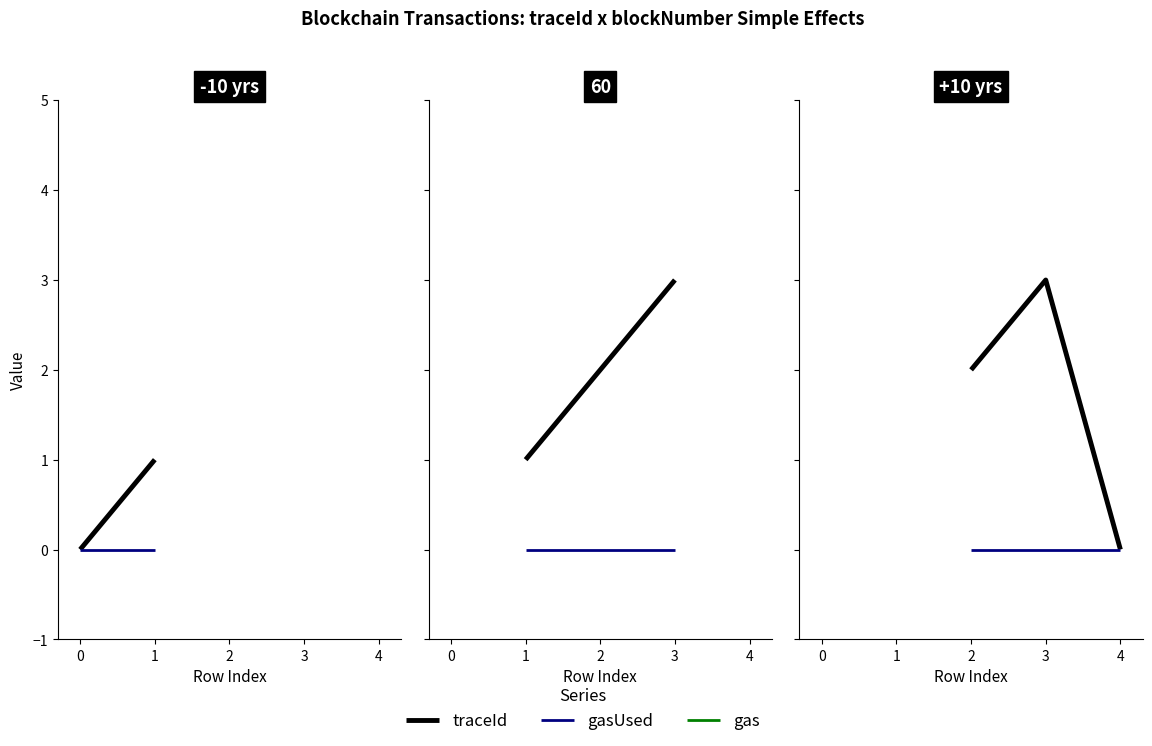

Which series has the widest spread of values?

traceId